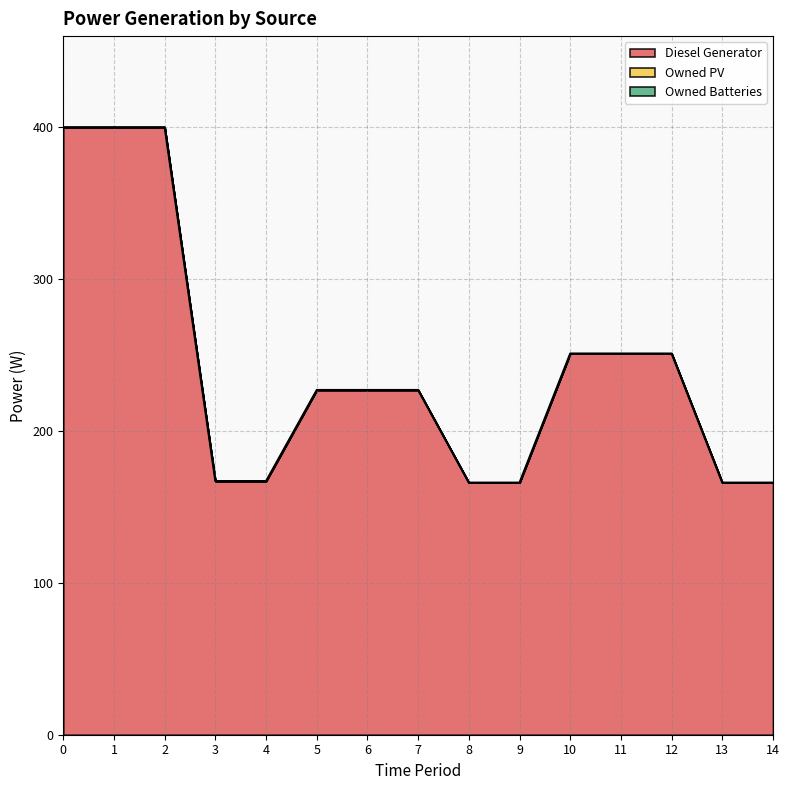

Between 6 and 2, which is larger?

2